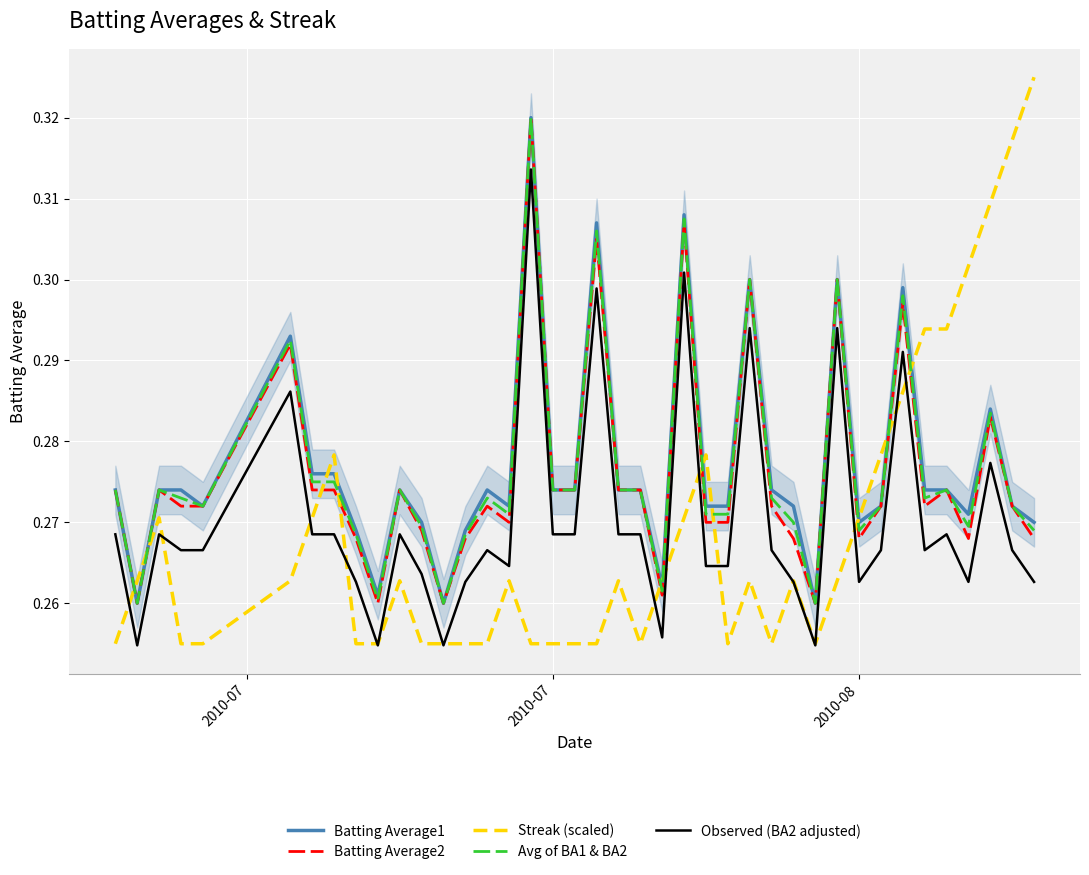

What is the average value of the Batting Average2 series?

0.3